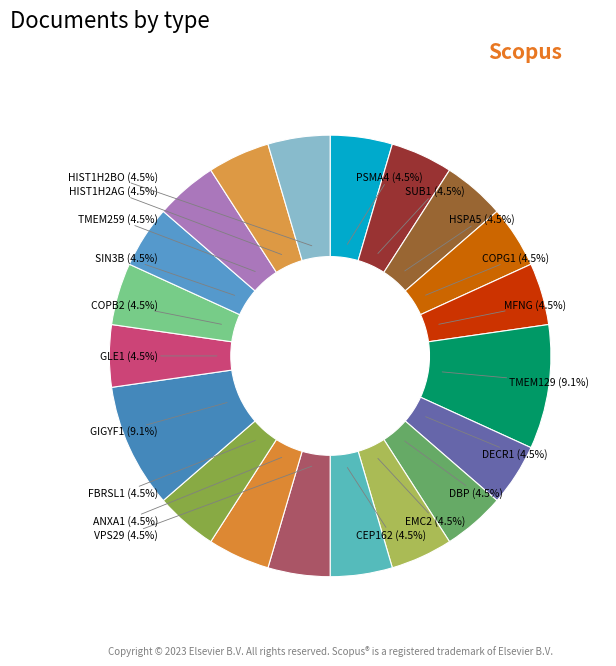

What is the largest slice in the pie chart?

TMEM129